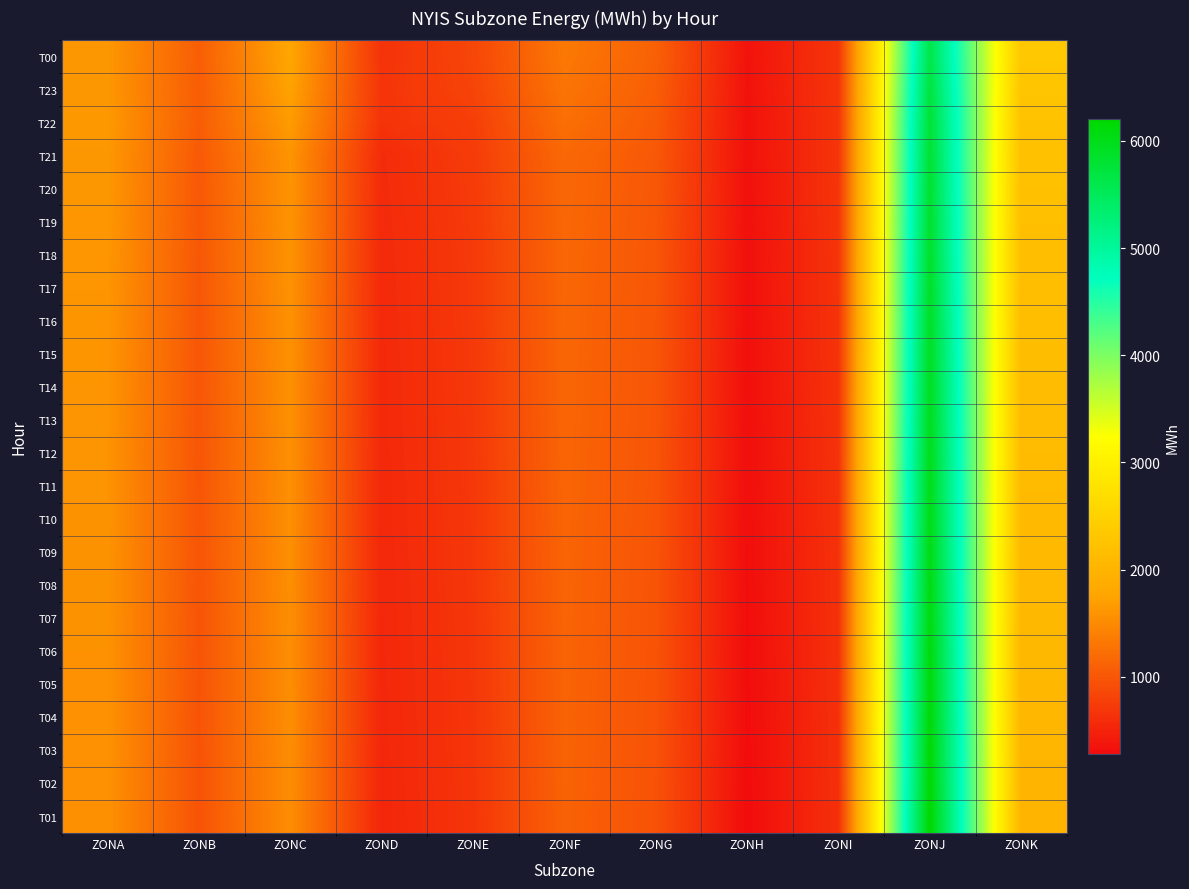

What is the total value across all series at ZONF?

27759